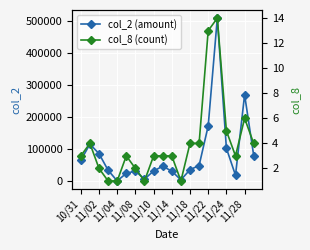

Reading left to right, extract all data points from this chart.

col_2 (amount): 65440	115720	86280	34510	1120	24970	31880	6880	32200	47000	31560	4600	36120	49160	172580	508120	102850	18800	269600	80250
col_8 (count): 3	4	2	1	1	3	2	1	3	3	3	1	4	4	13	14	5	3	6	4